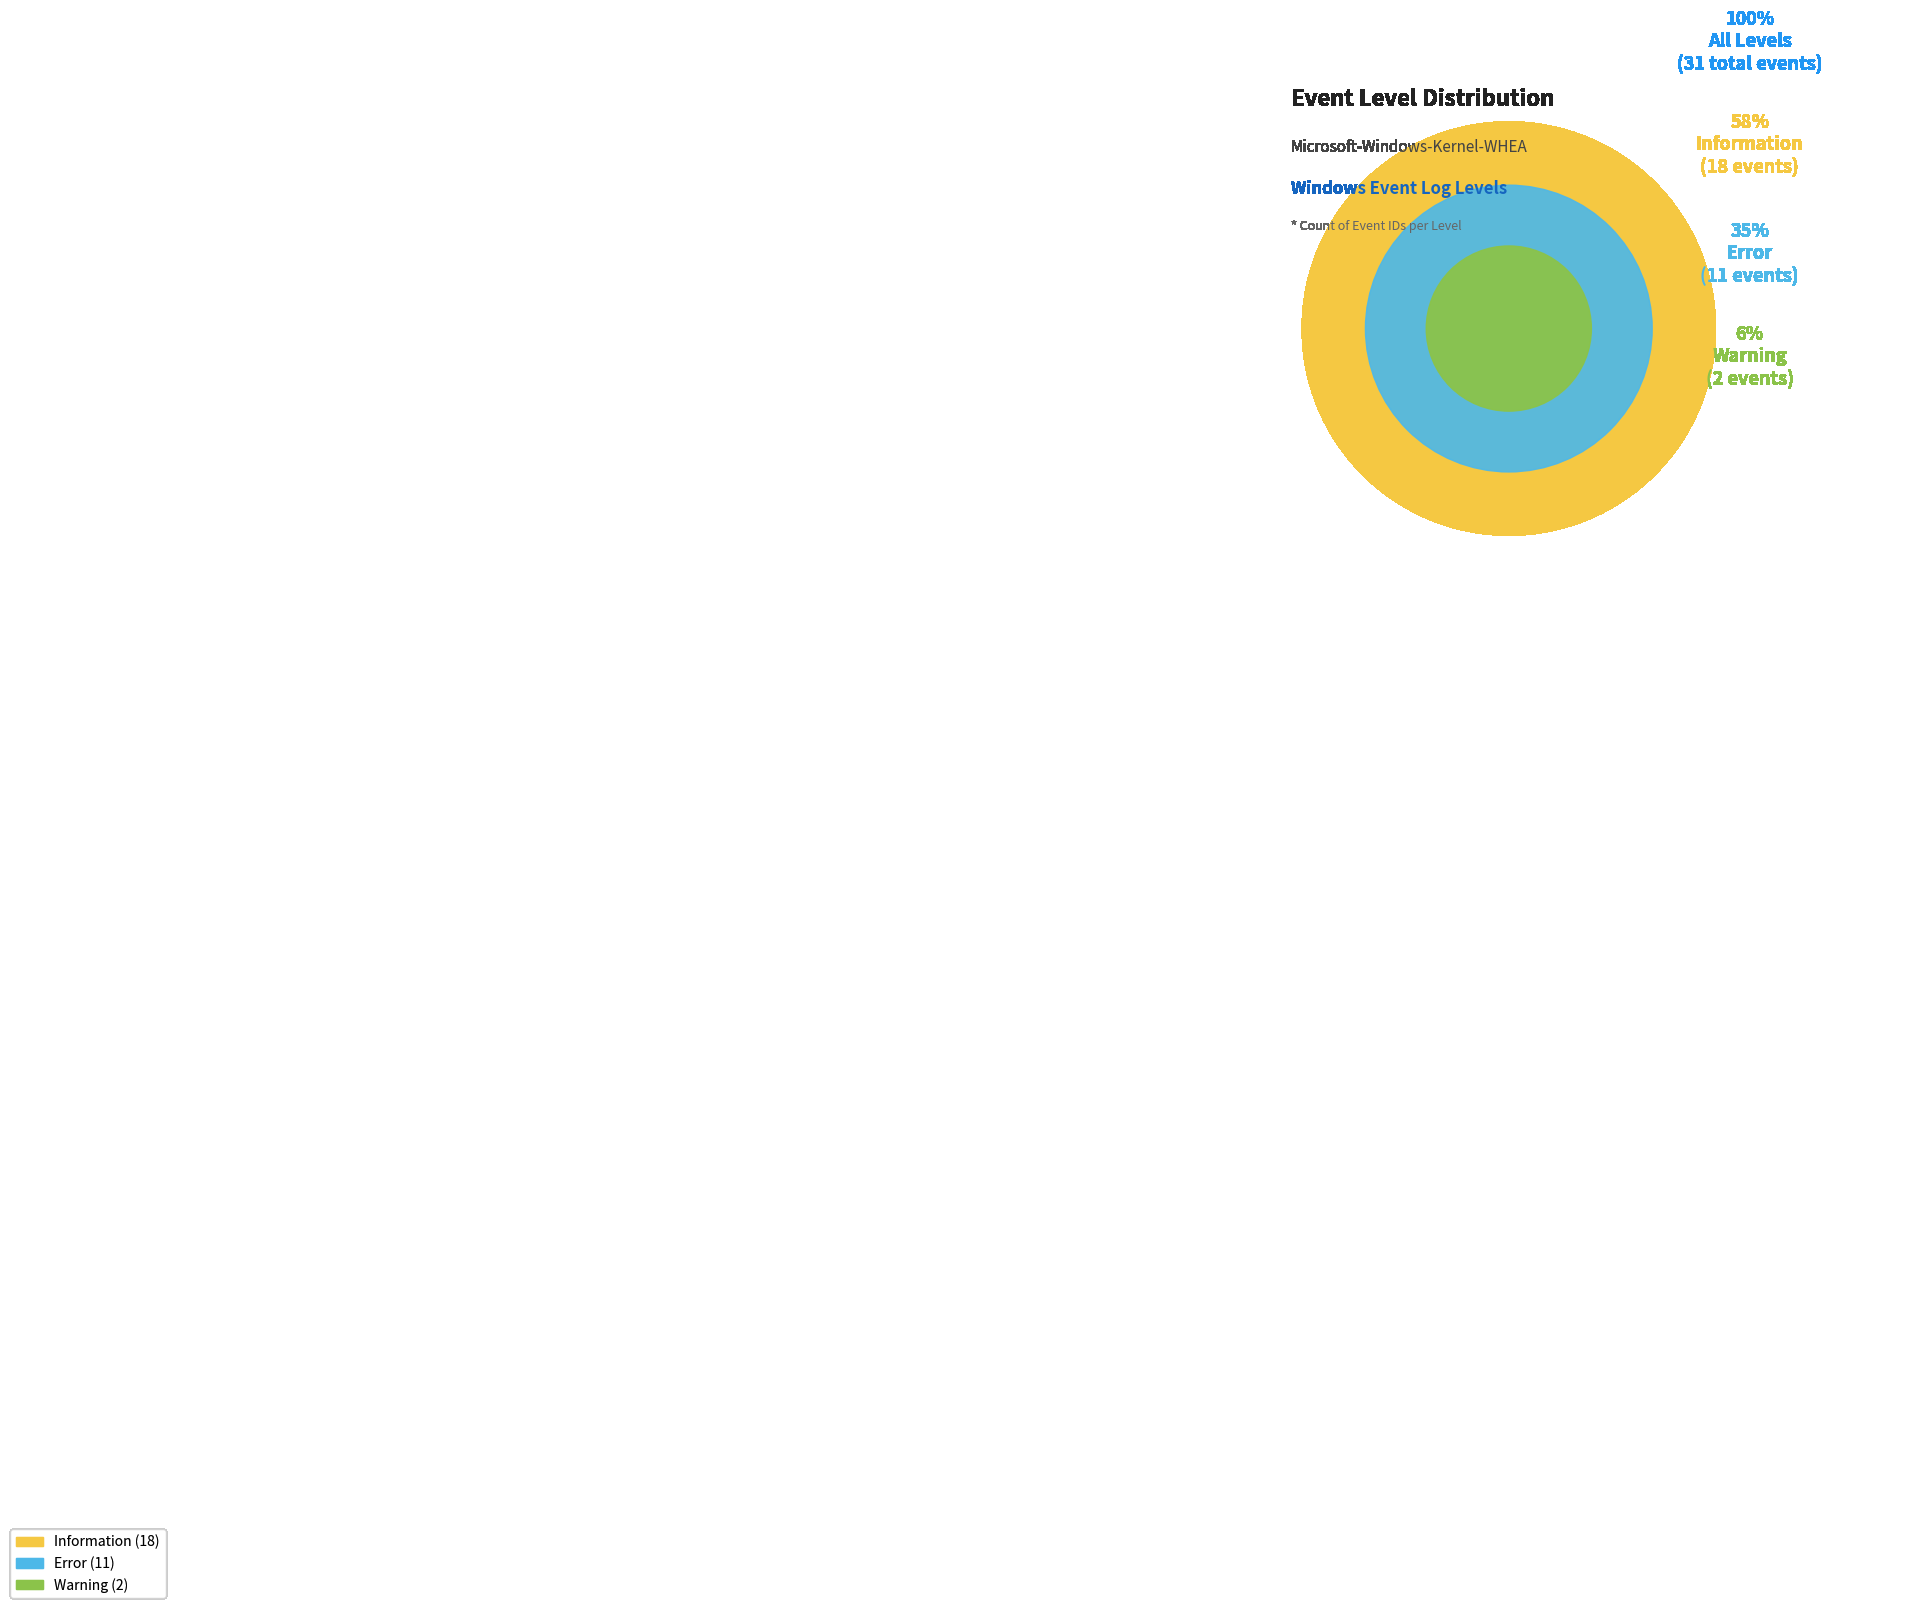

What is the largest slice in the pie chart?

Information